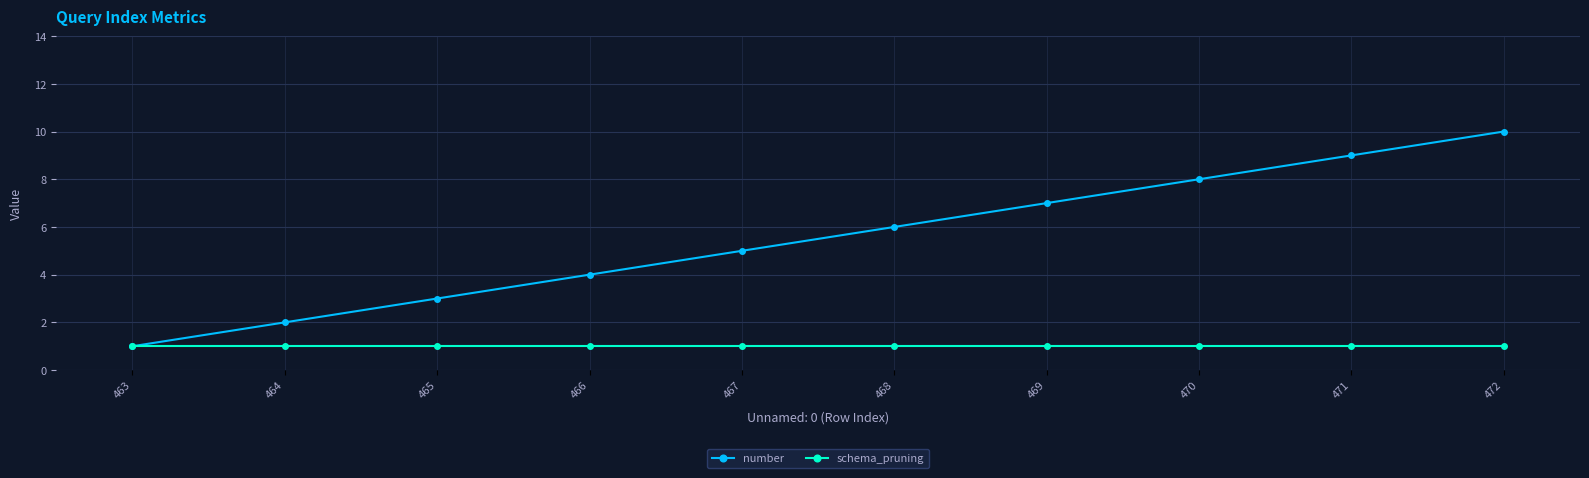

What are all the series names shown in the legend?

number, schema_pruning